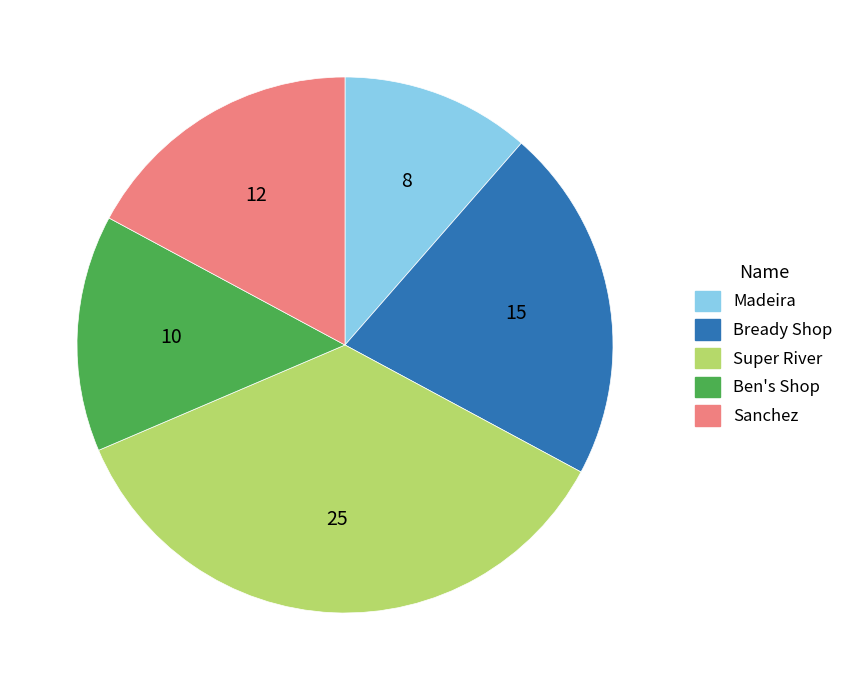

Does any single category account for the majority?

No